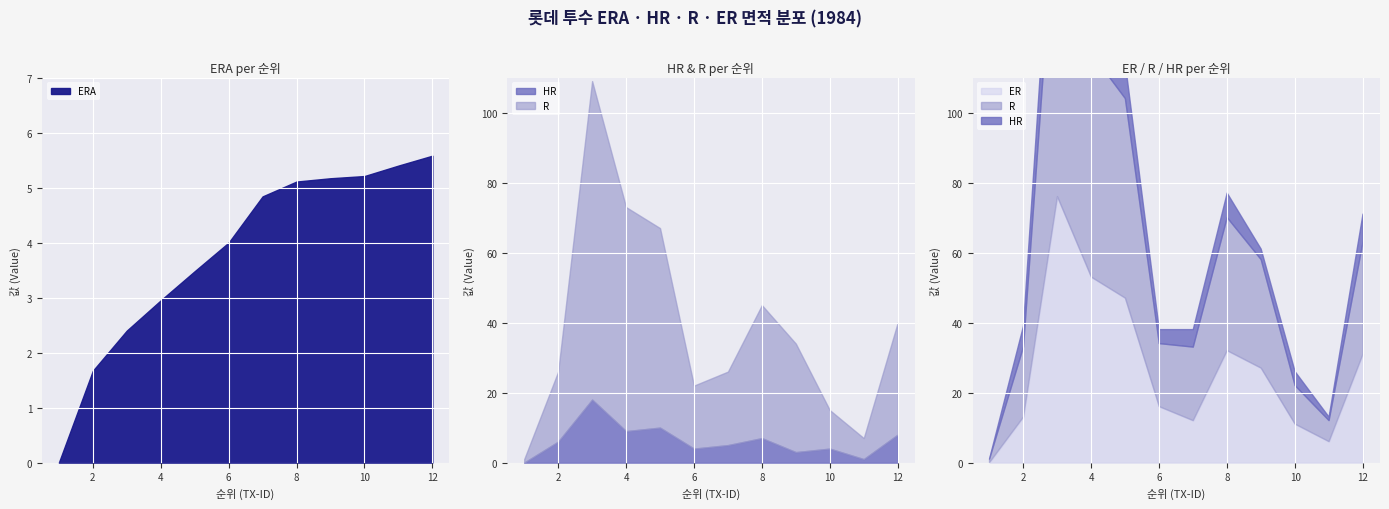

List the labels in order of R value, largest first.

3, 4, 5, 8, 12, 9, 7, 2, 6, 10, 11, 1